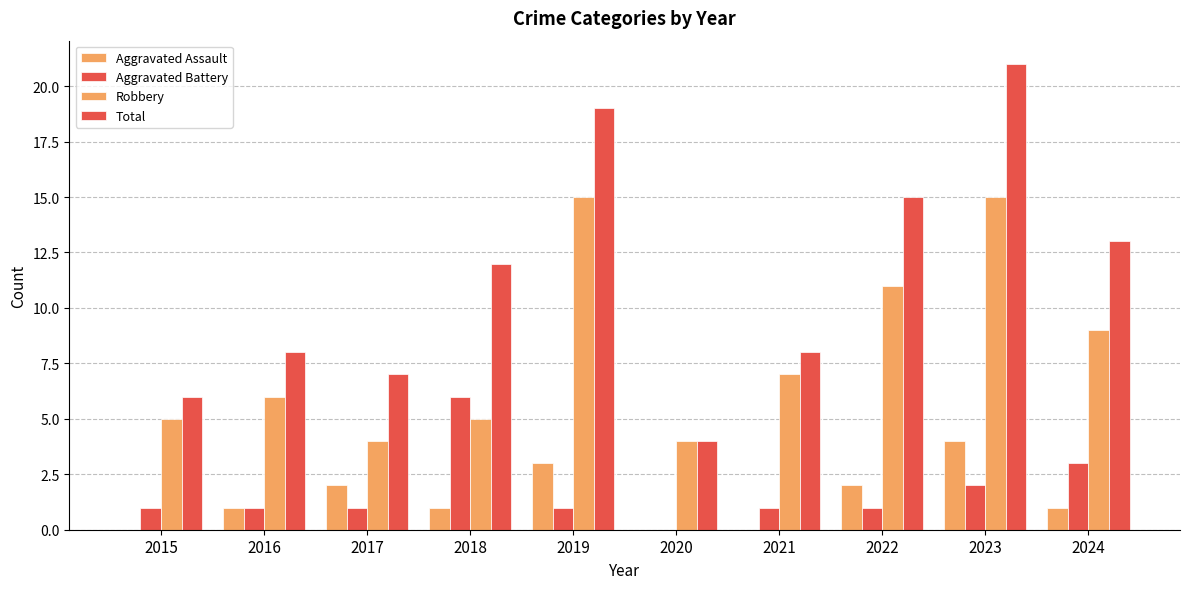

Are the bars grouped side by side (vs. stacked)?

Yes